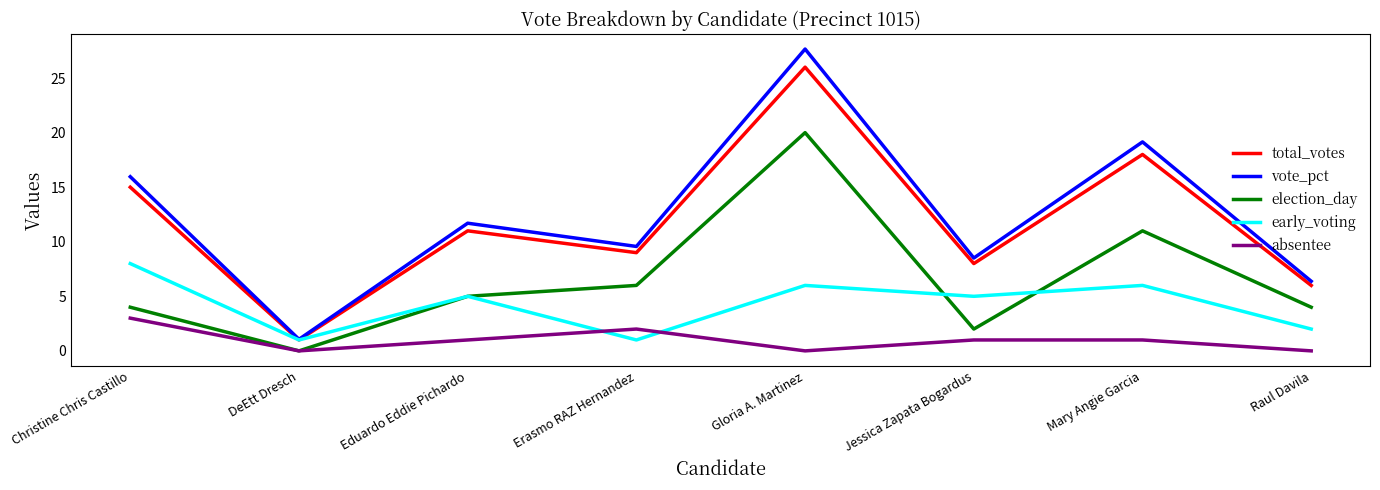

List the series in order of their peak value, lowest first.

absentee, early_voting, election_day, total_votes, vote_pct